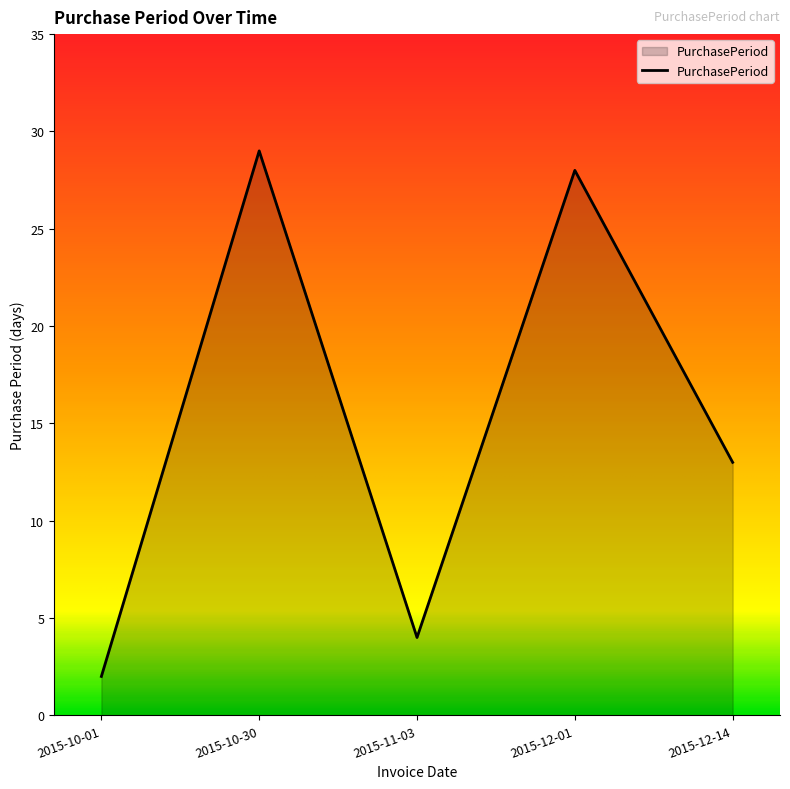

What position from the left is 2015-12-01?

4